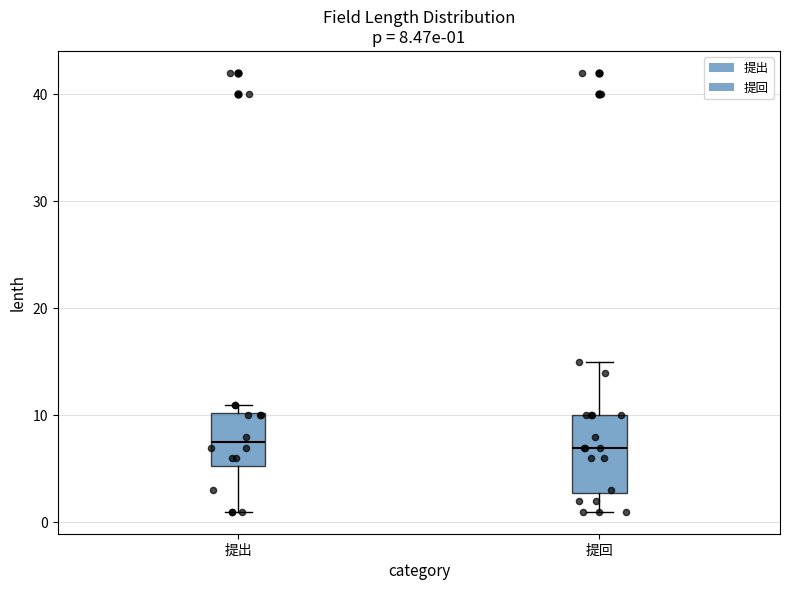

Comparing the boxes themselves (not the whiskers), which one is the tallest?

提回